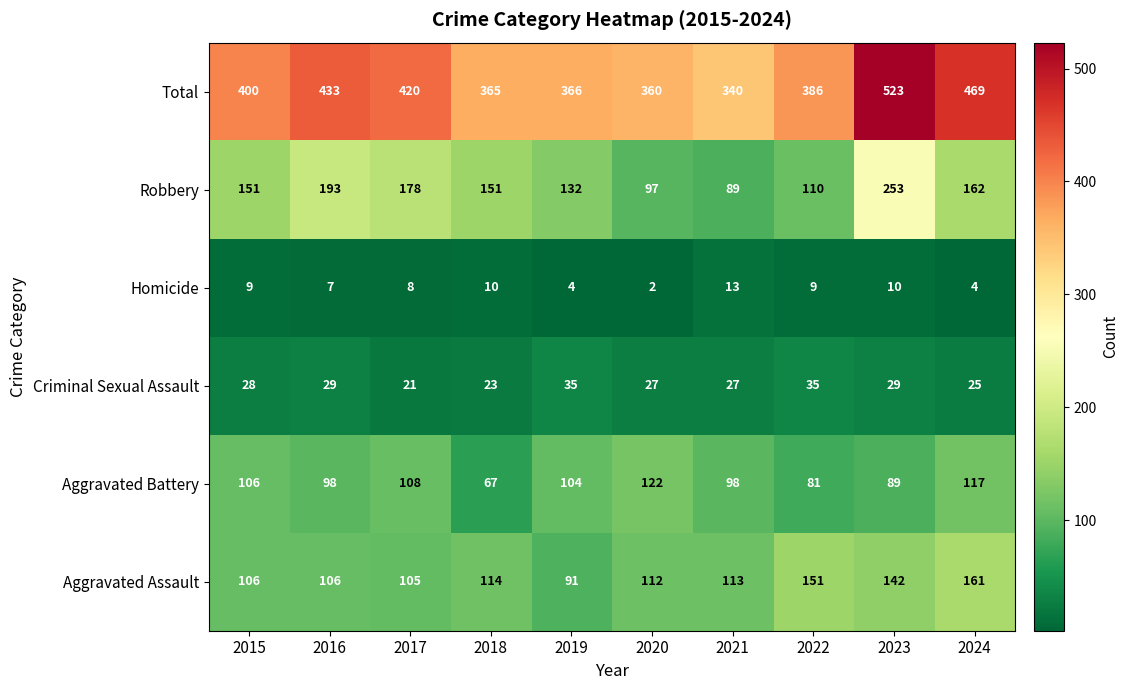

Between 2015 and 2019, which series saw the biggest shift?

Total